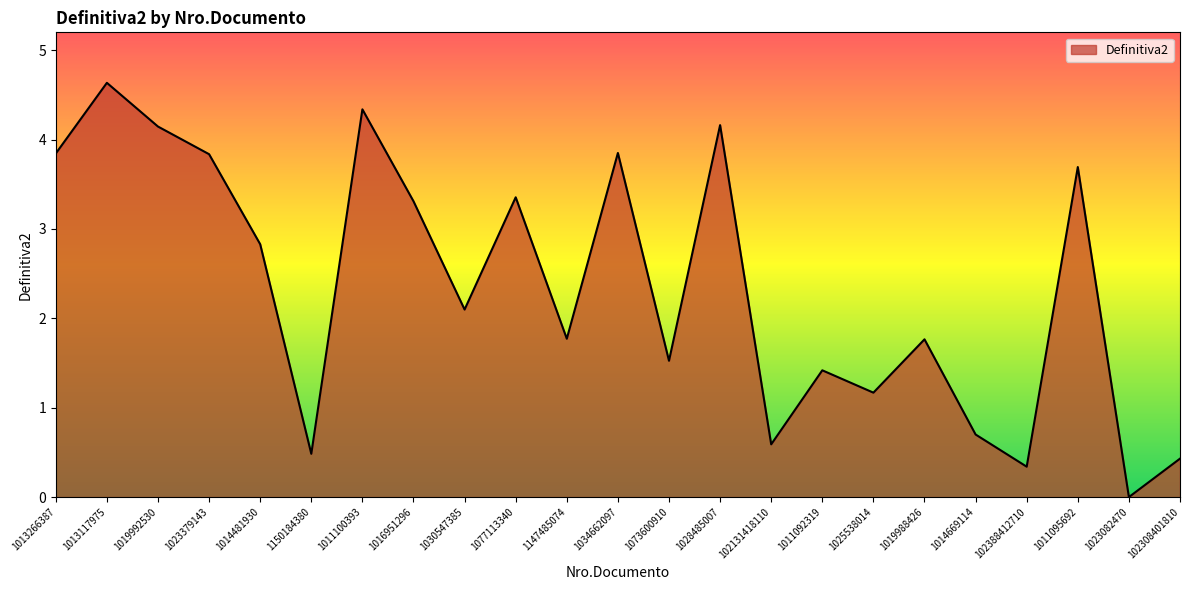

What is the difference between the maximum and minimum values?

4.6